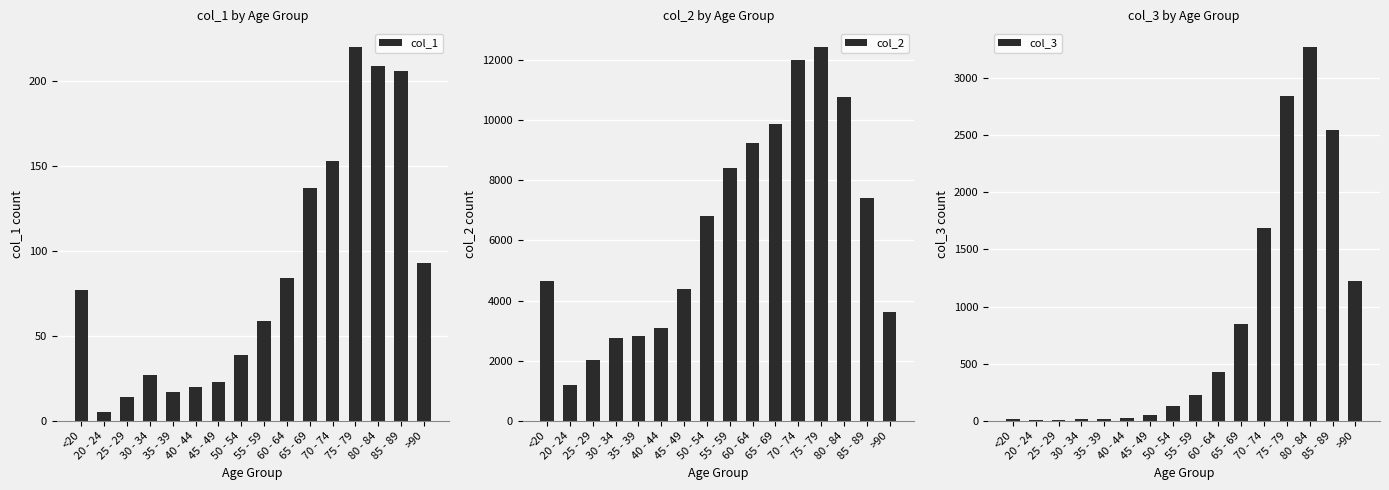

What is the greatest value displayed?

12434